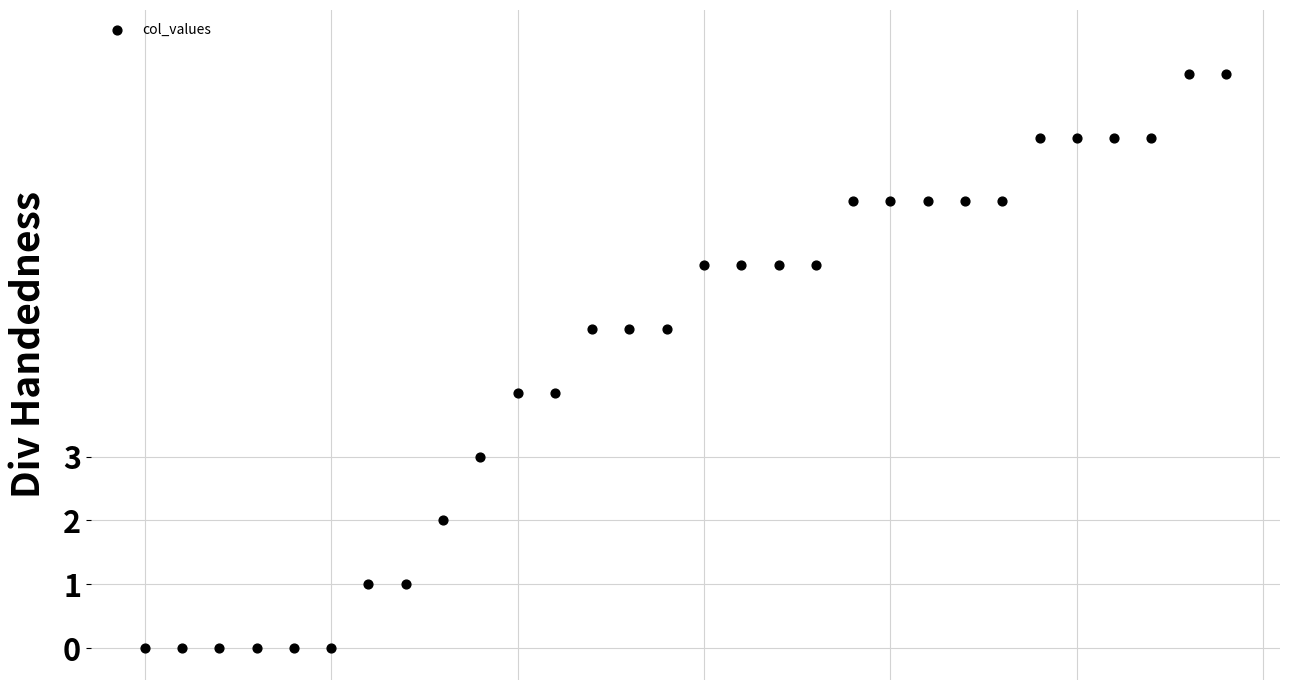

What is the range of Y values (max minus min)?

9